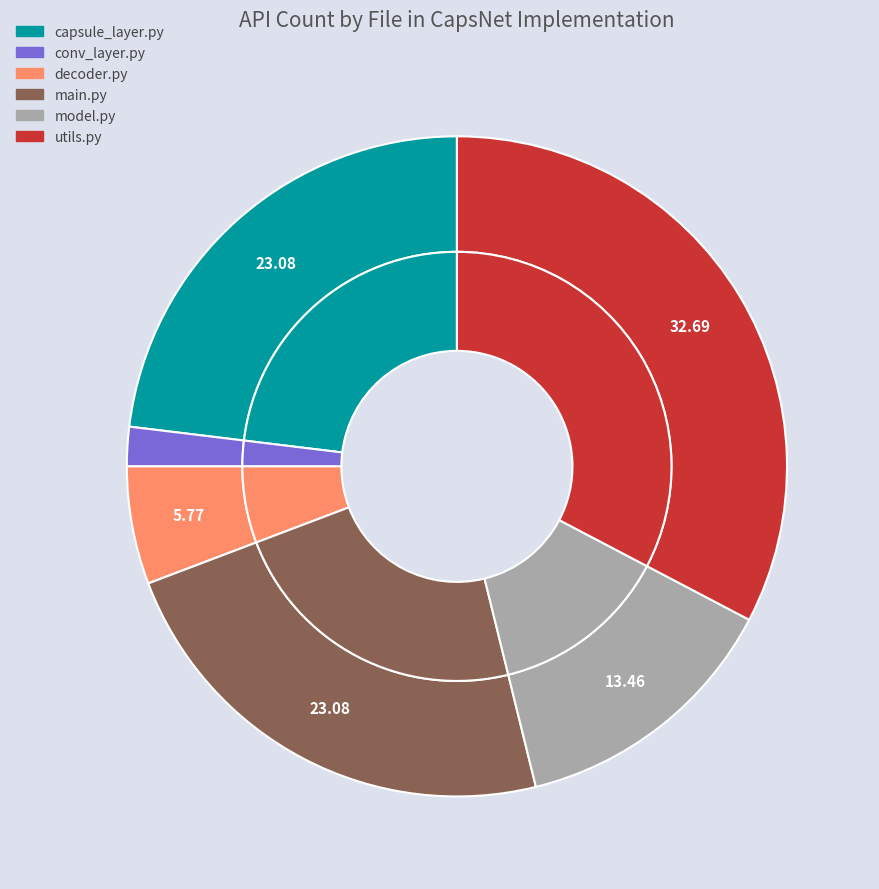

Is there a majority slice in this chart?

No